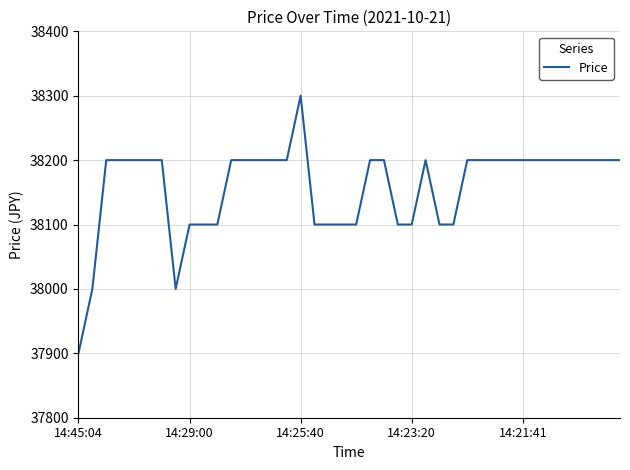

How many lines are shown in the chart?

1